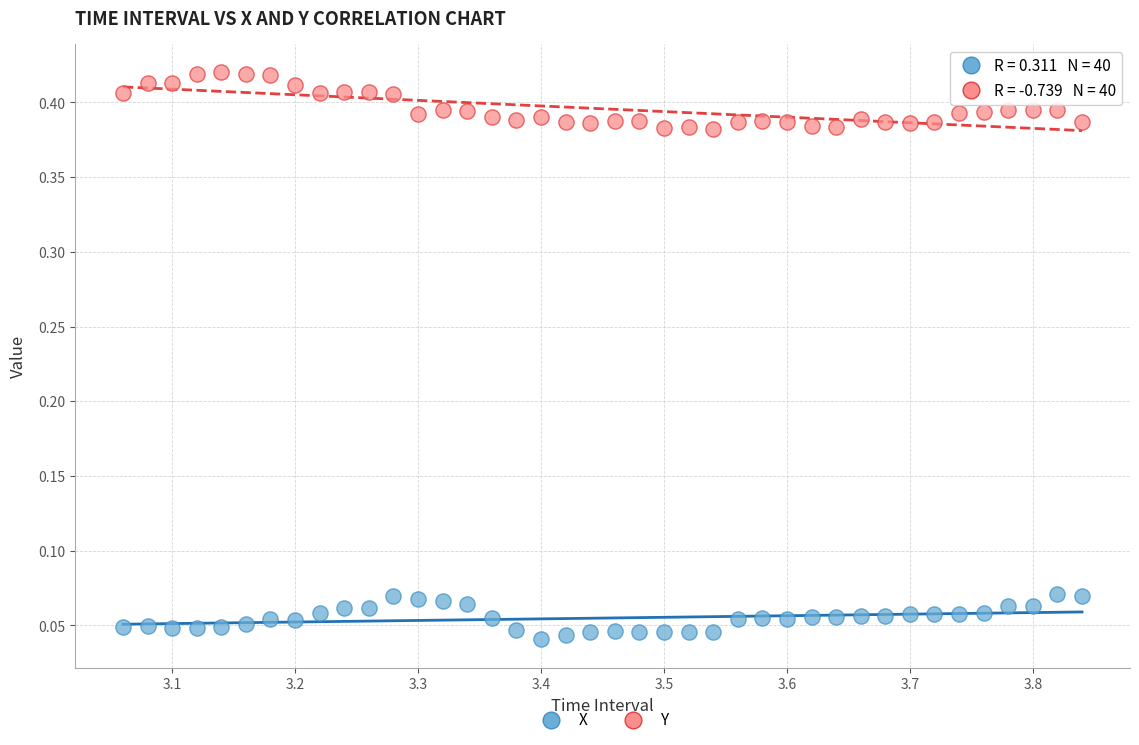

Which series contains the lowest Y value?

X